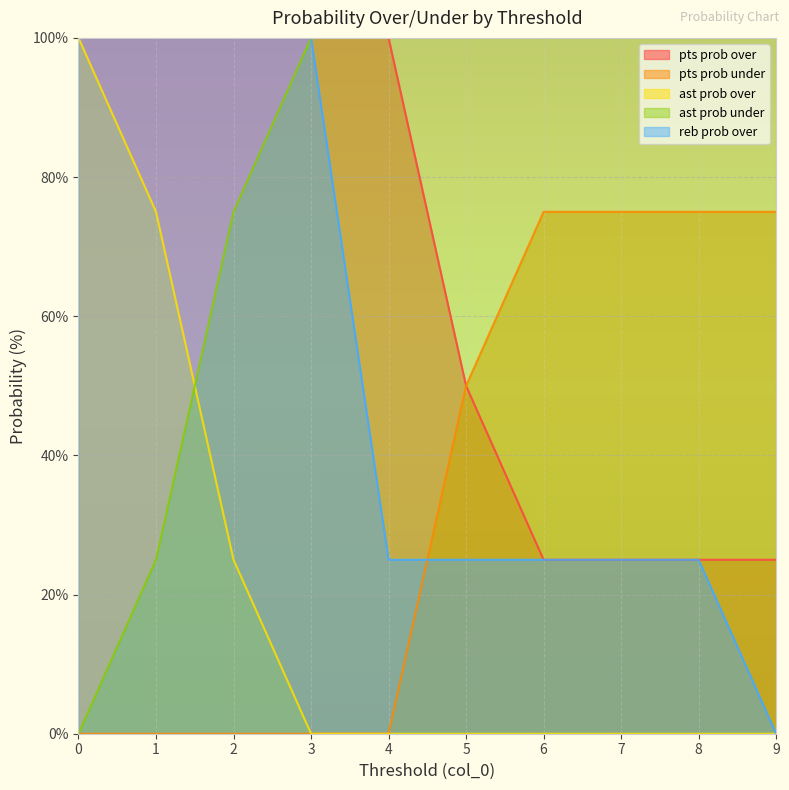

List the labels in order of ast prob under value, largest first.

3, 4, 5, 6, 7, 8, 9, 2, 1, 0